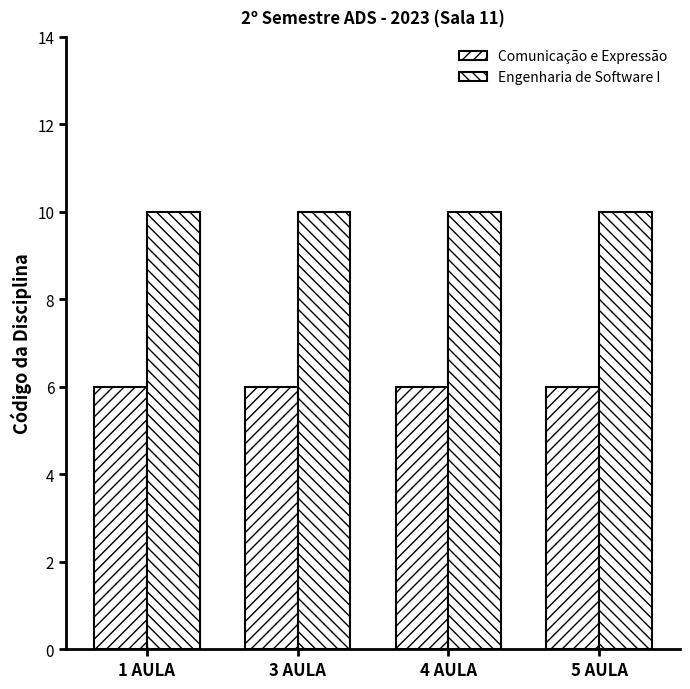

At 4 AULA, list the series in order from smallest to largest.

Comunicação e Expressão, Engenharia de Software I